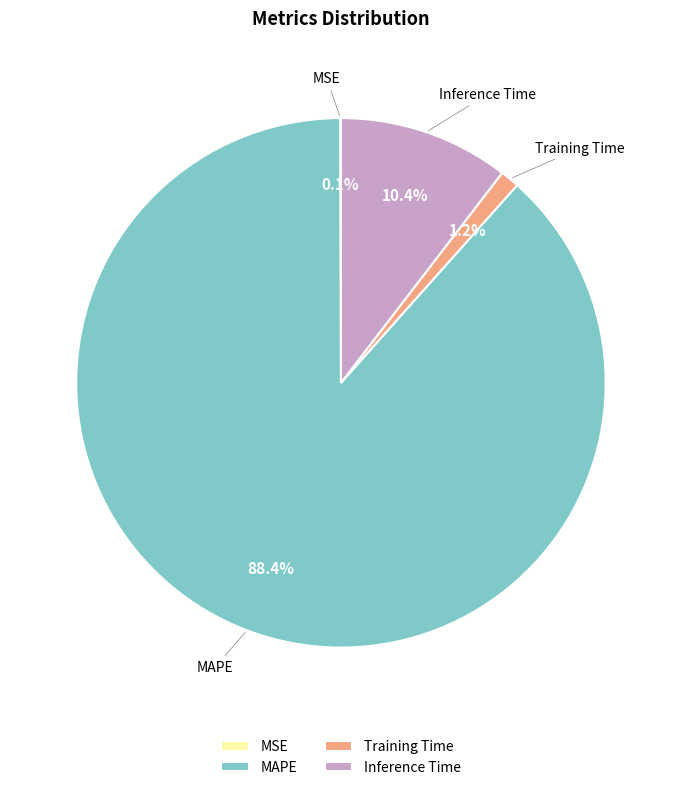

What is the total percentage of MAPE and Training Time?

89.5%